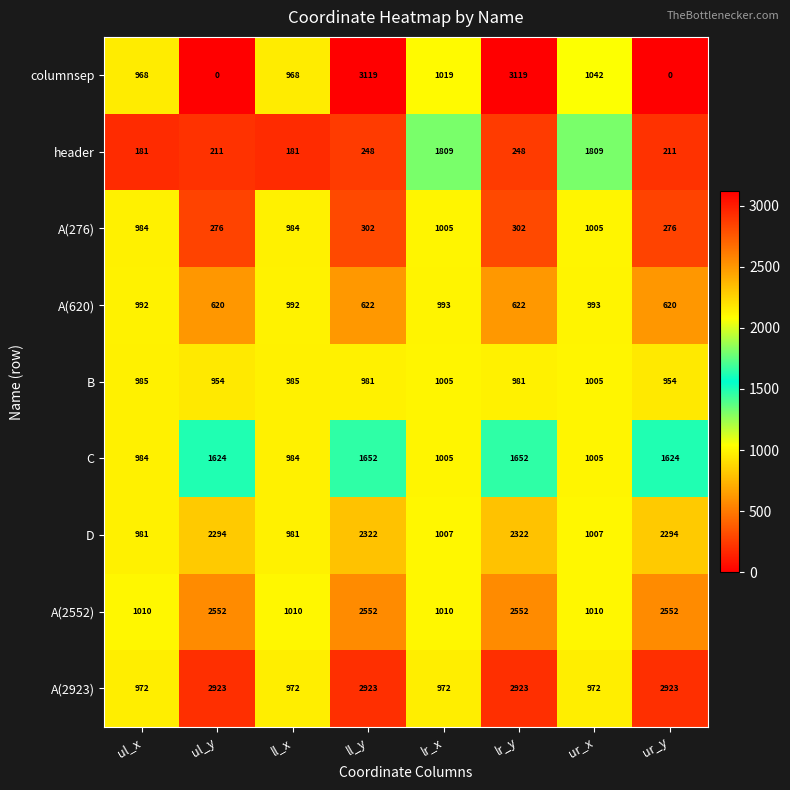

What is the difference between the maximum and second lowest values in the A(620) series?

373